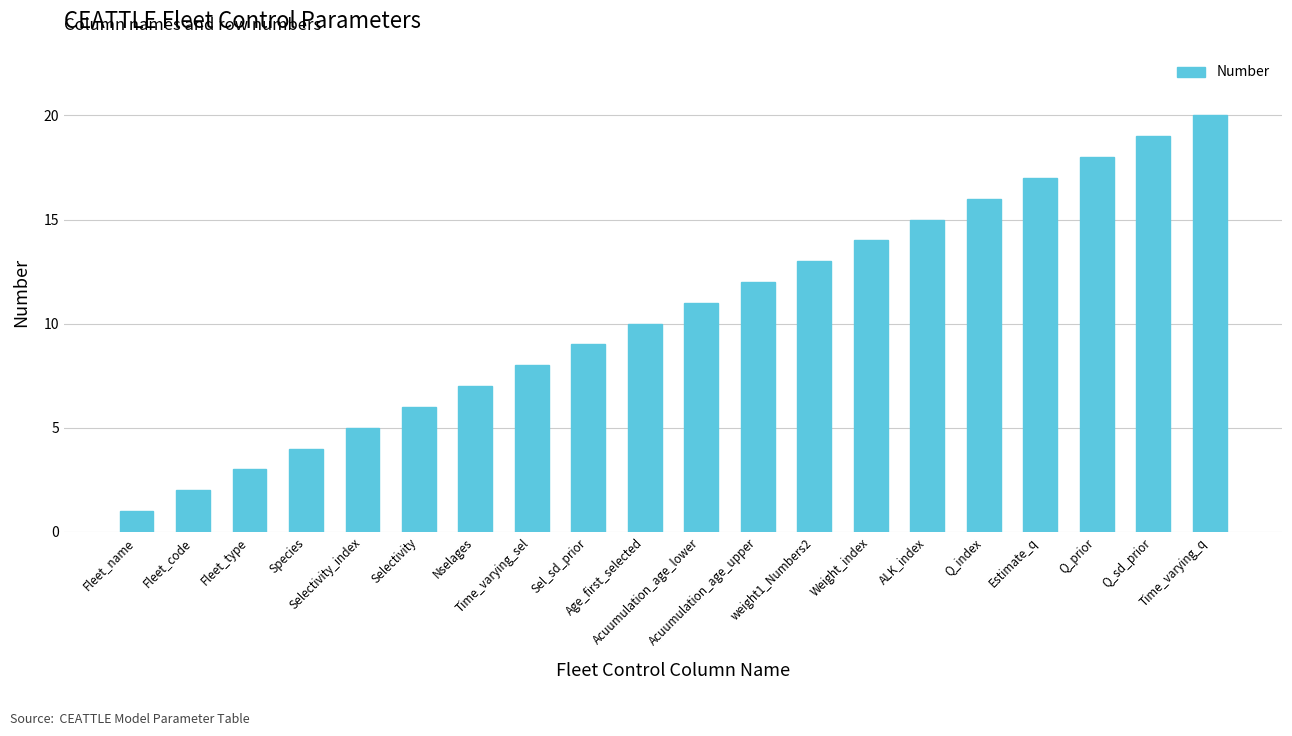

Rank the categories by value from highest to lowest.

Time_varying_q, Q_sd_prior, Q_prior, Estimate_q, Q_index, ALK_index, Weight_index, weight1_Numbers2, Acuumulation_age_upper, Acuumulation_age_lower, Age_first_selected, Sel_sd_prior, Time_varying_sel, Nselages, Selectivity, Selectivity_index, Species, Fleet_type, Fleet_code, Fleet_name